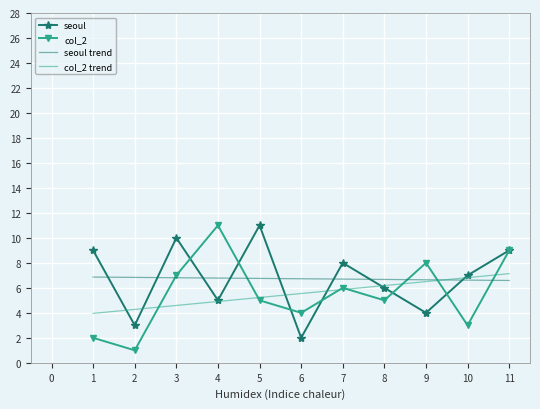

At which label does seoul reach its minimum?

6